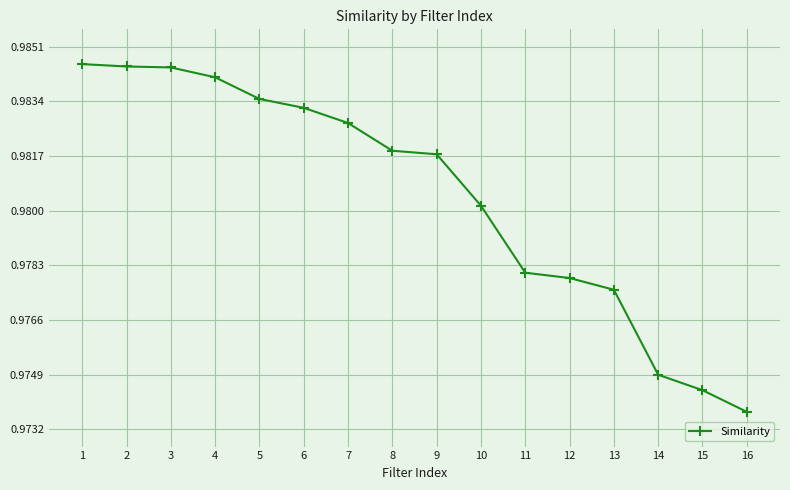

How many values are between 0 and 1?

16